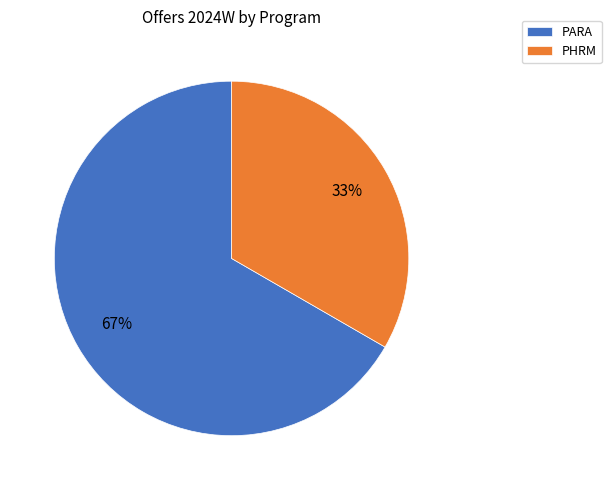

Is it true that PHRM is 33% of the pie?

True